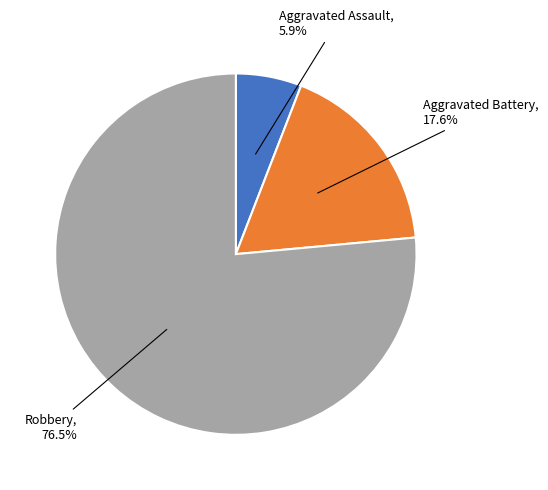

Does any single category account for the majority?

Yes